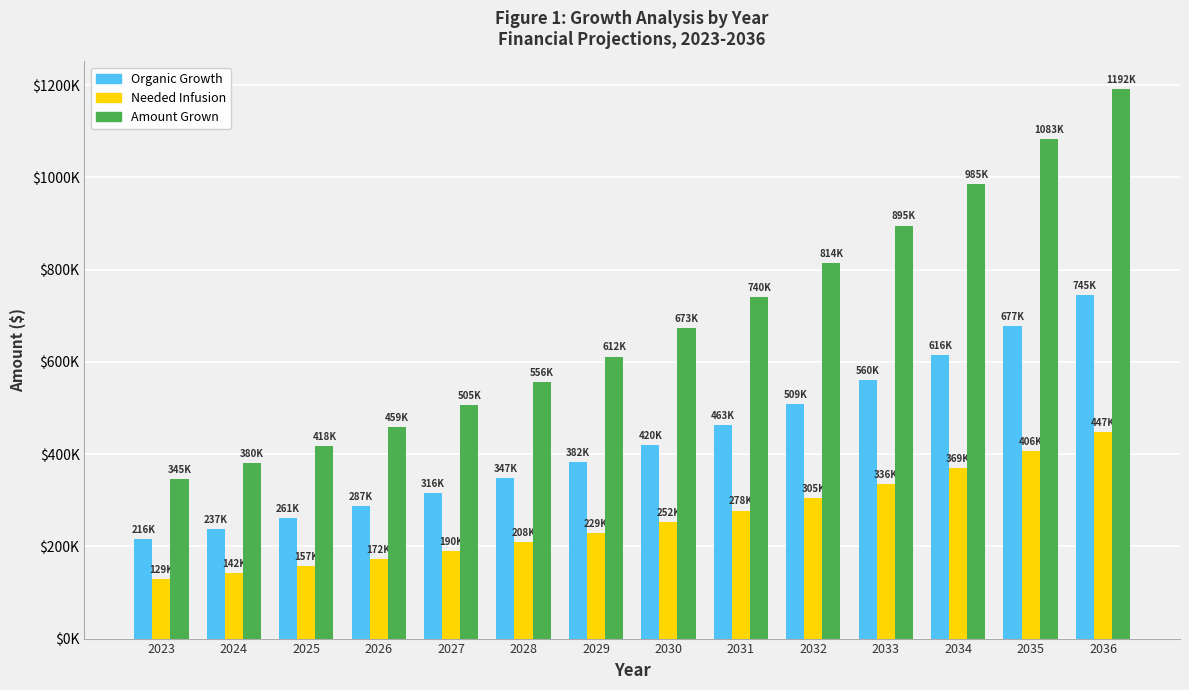

The Amount Grown series shows 1554672.1 at 2034. True or false?

False